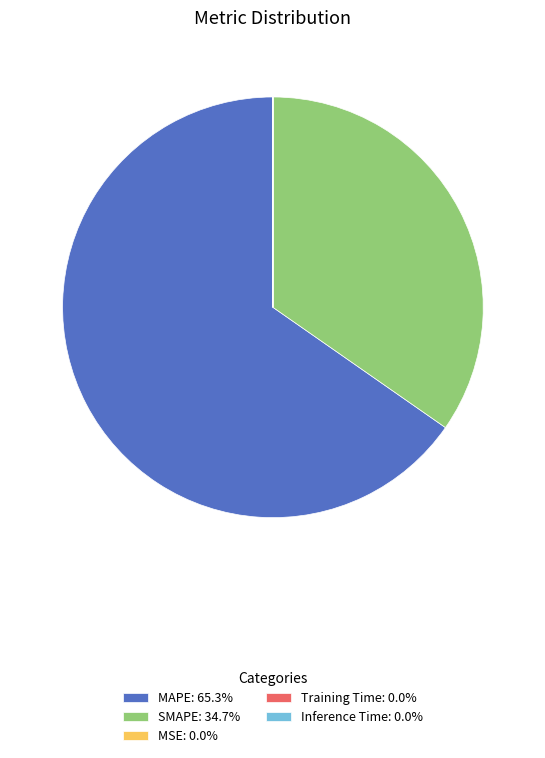

Does MAPE: 65.3% account for over 50% of the chart?

Yes